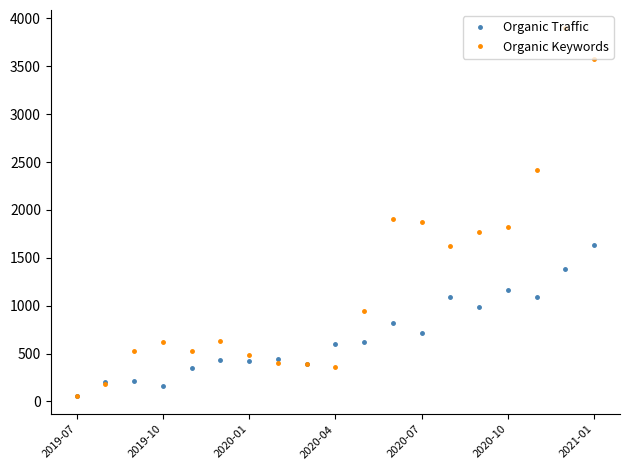

What is the value of the Organic Keywords point at the 4th from the left?

622